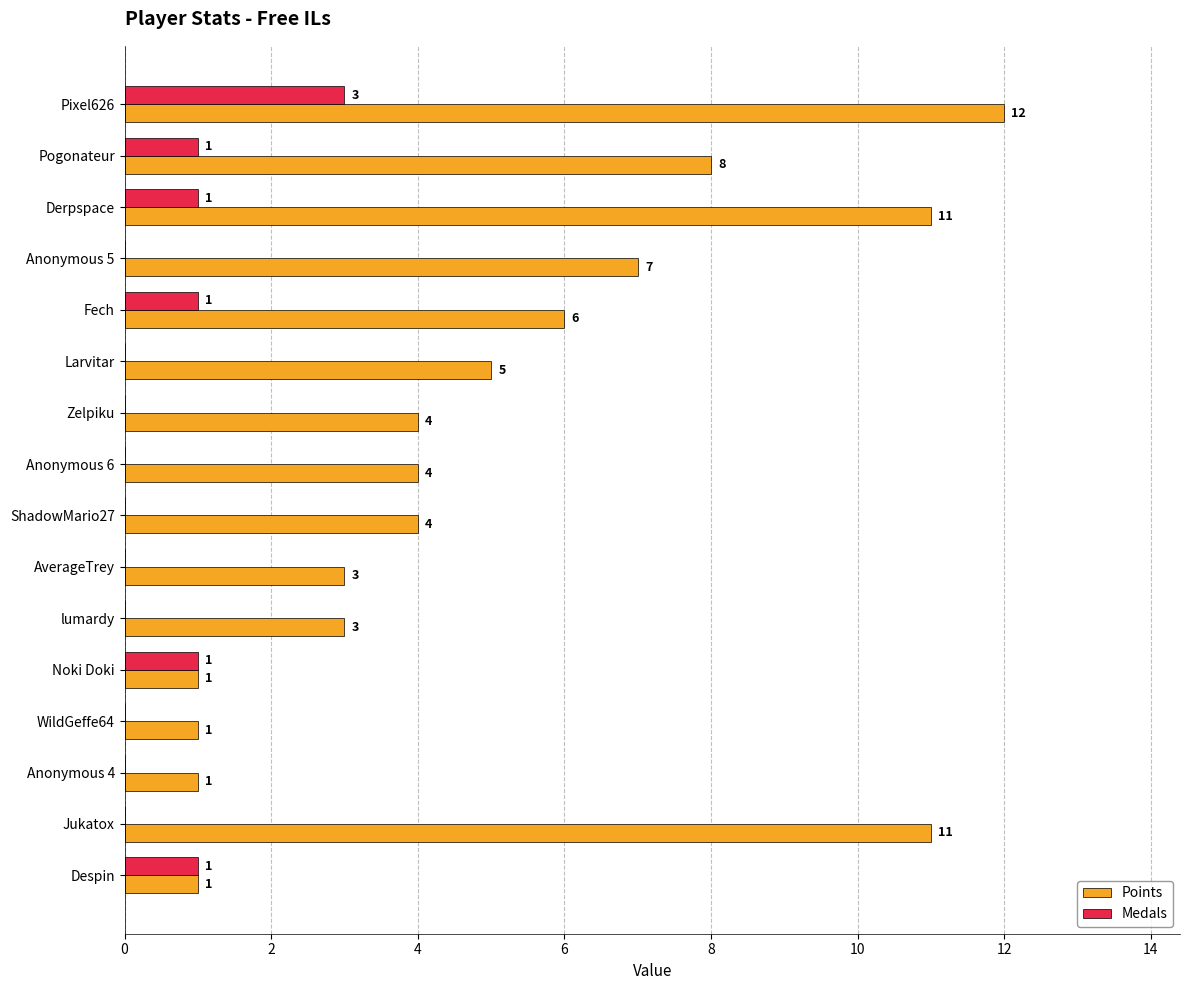

How many Medals values are between 0 and 1?

15